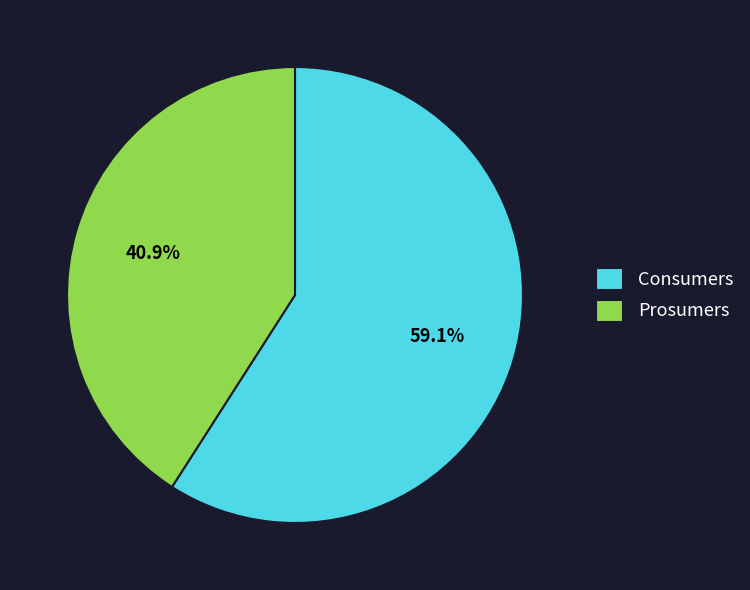

Which slice is the smallest?

Prosumers